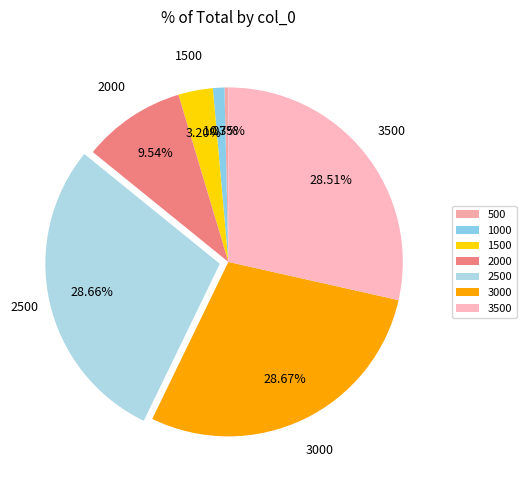

How many slices are in this pie chart?

7